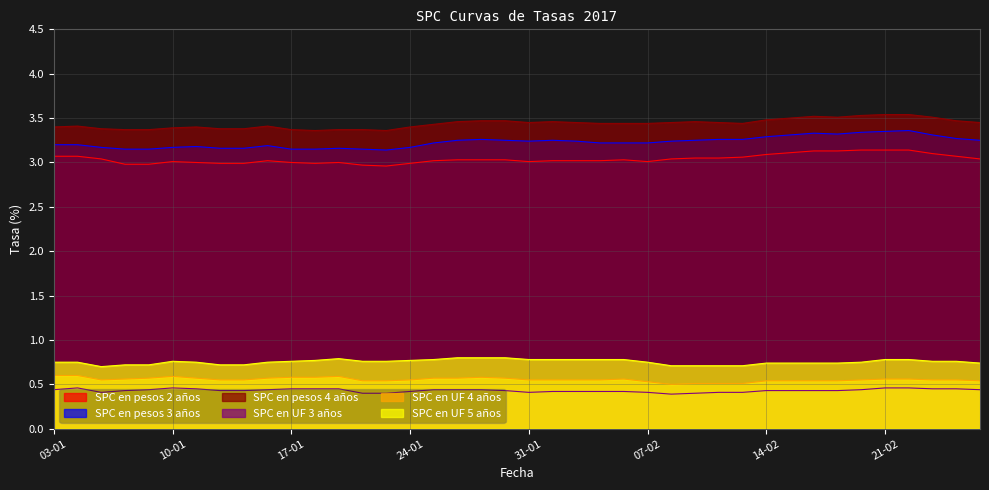

What is the label of the 14th point from the left?

20-01